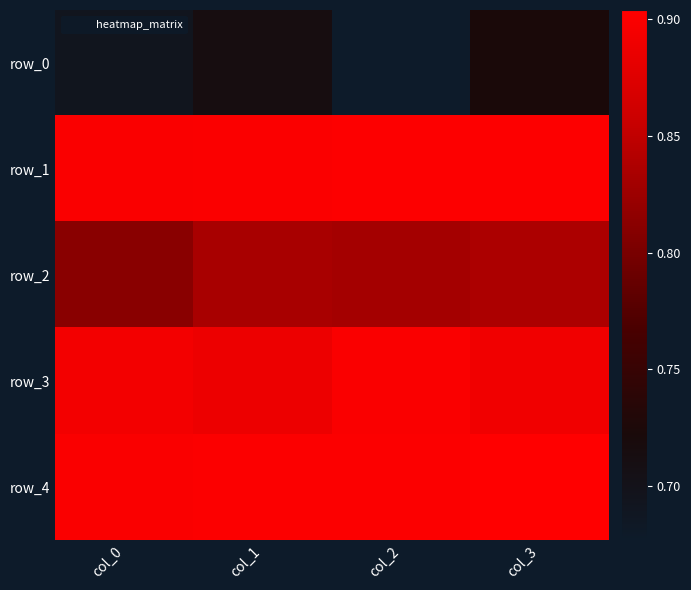

What is the difference between the highest and lowest values at col_0?

0.2